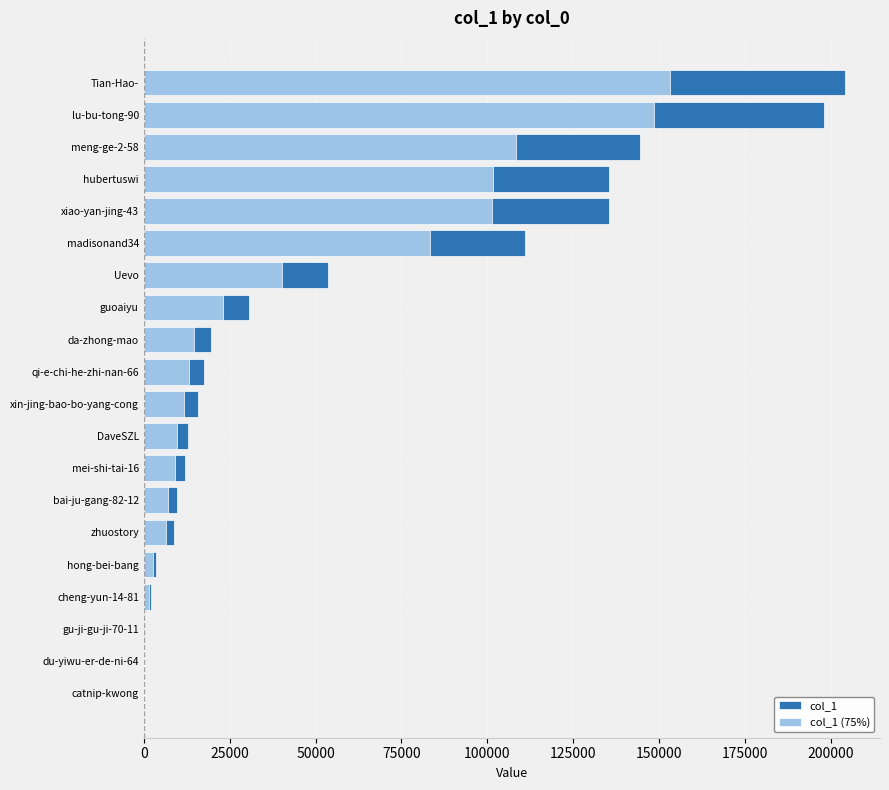

What is the average value of the col_1 (75%) series?

41834.4